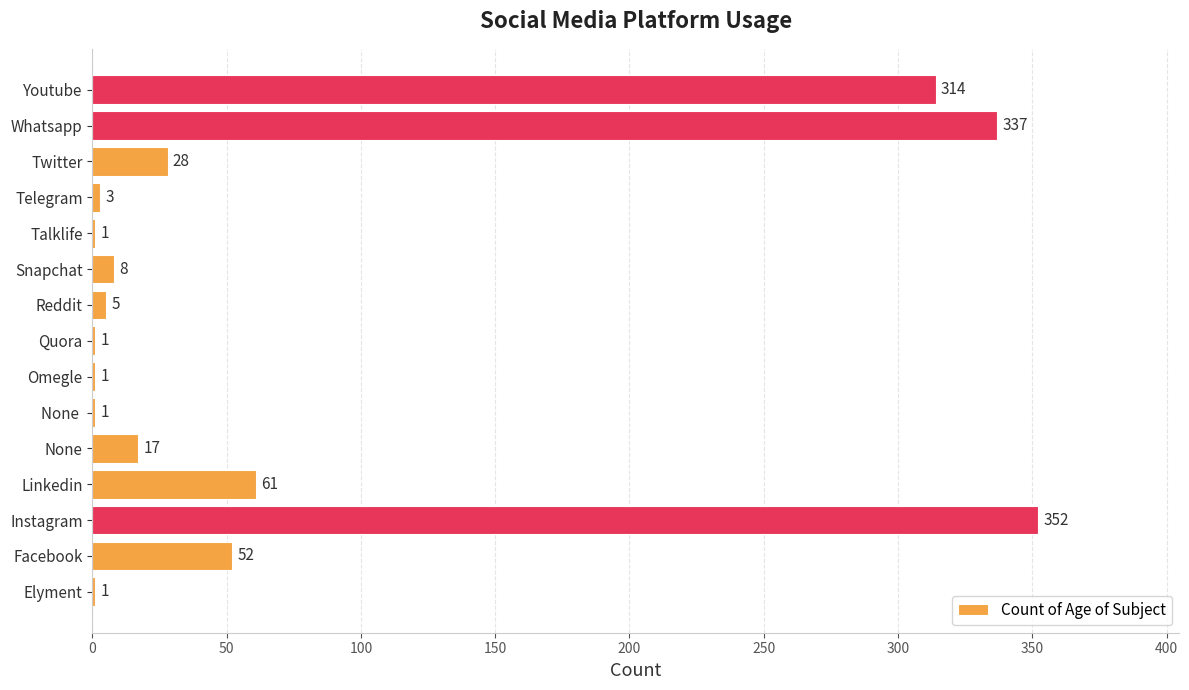

At which label is the value closest to 176?

Linkedin